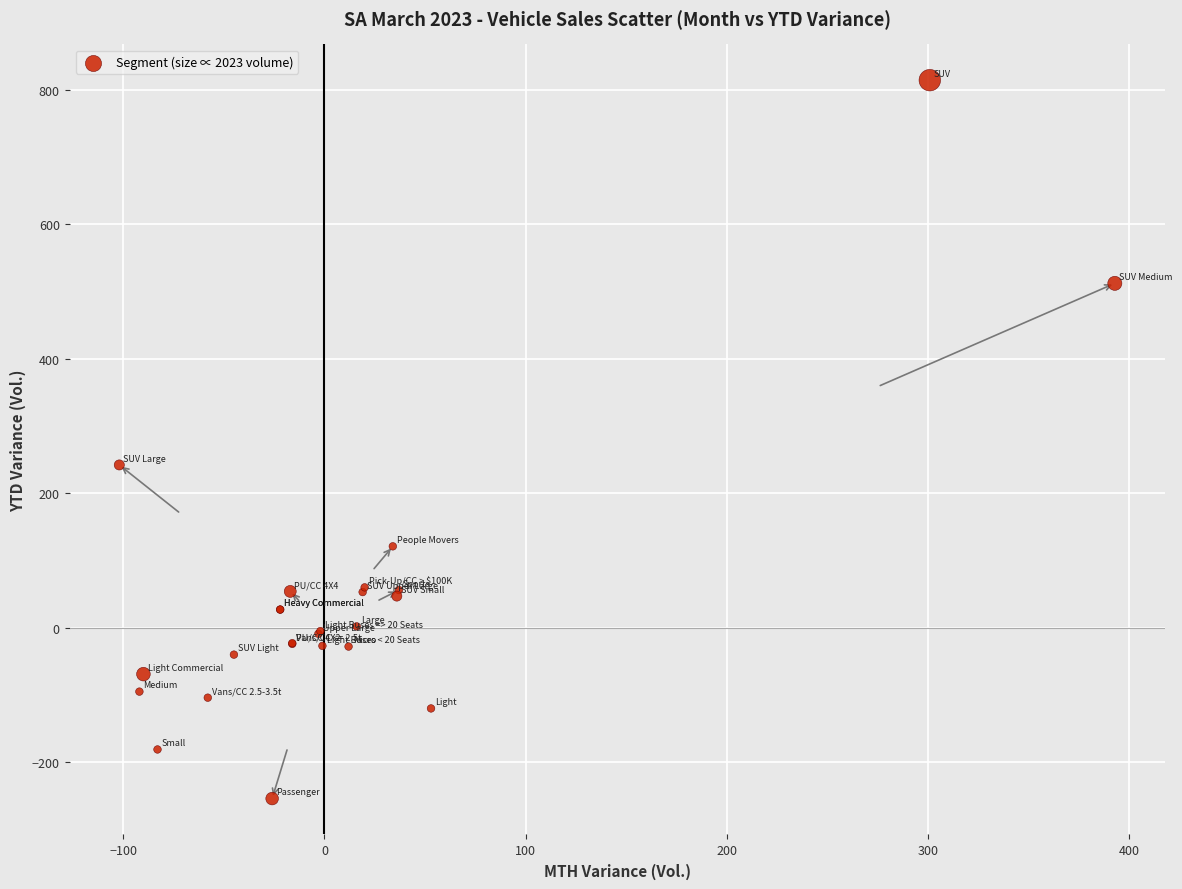

What Y value in the scatter plot is closest to 280?

242